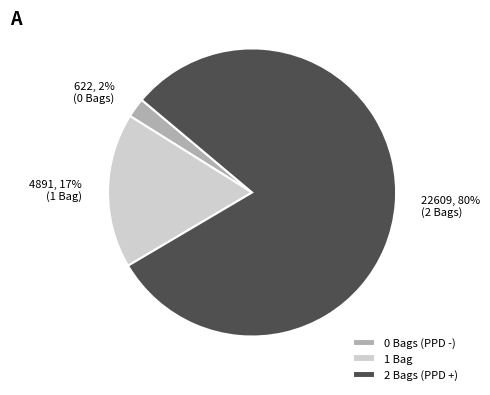

How many slices are in this pie chart?

3